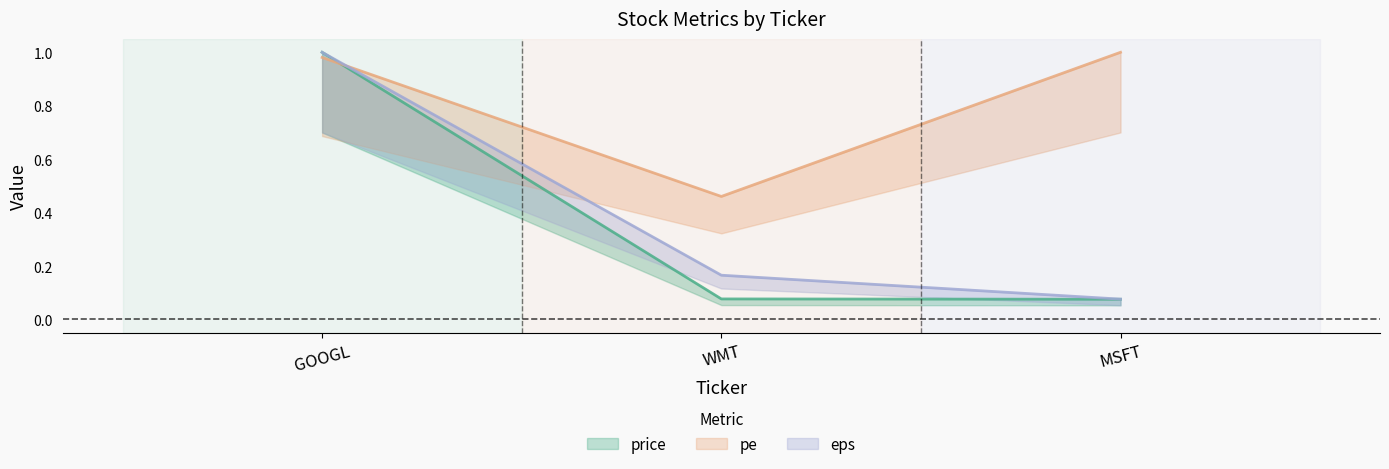

True or false: eps has a value of 1.0 at GOOGL.

True